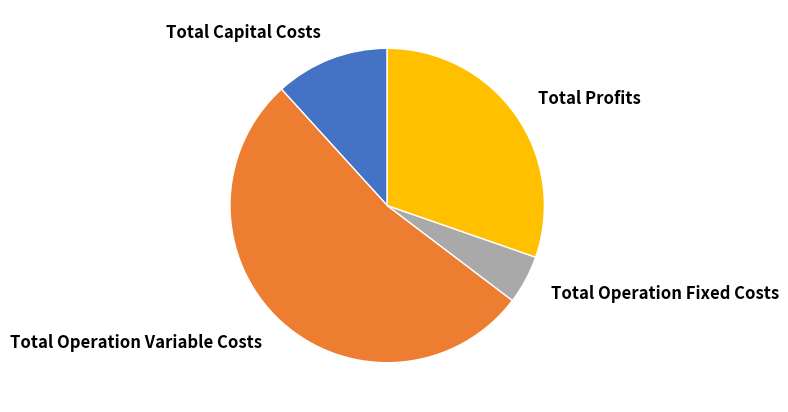

Which slice is the largest?

Total Operation Variable Costs